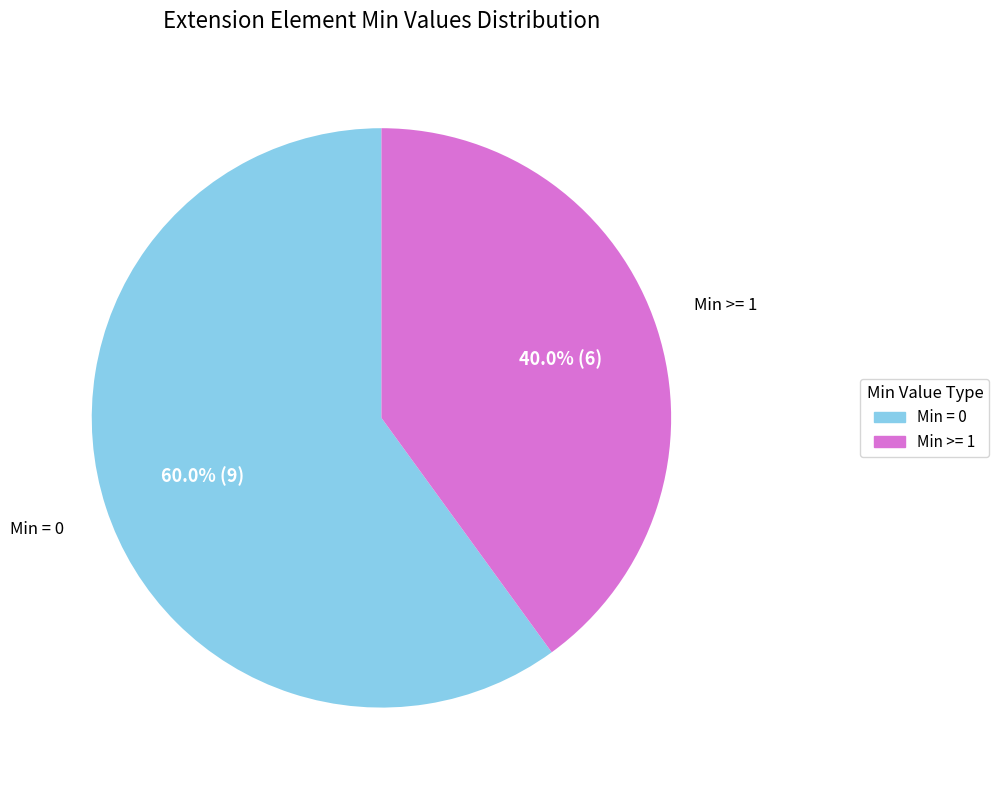

Does any single category account for the majority?

Yes